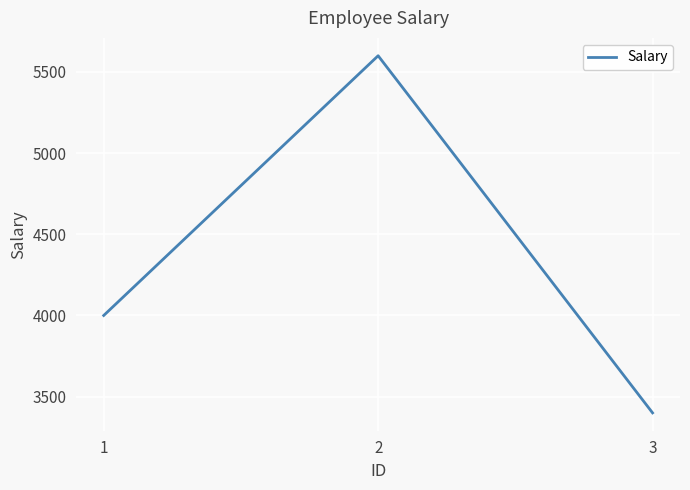

Rank the categories by value from lowest to highest.

3, 1, 2